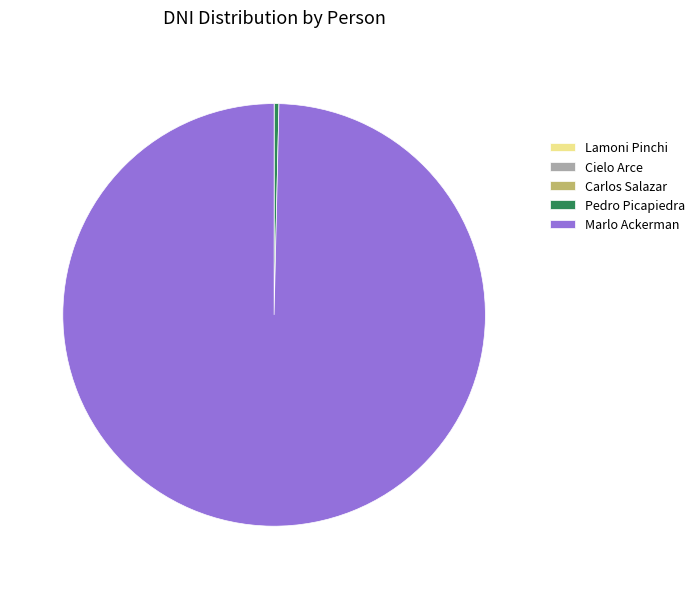

Which slice is the largest?

Marlo Ackerman